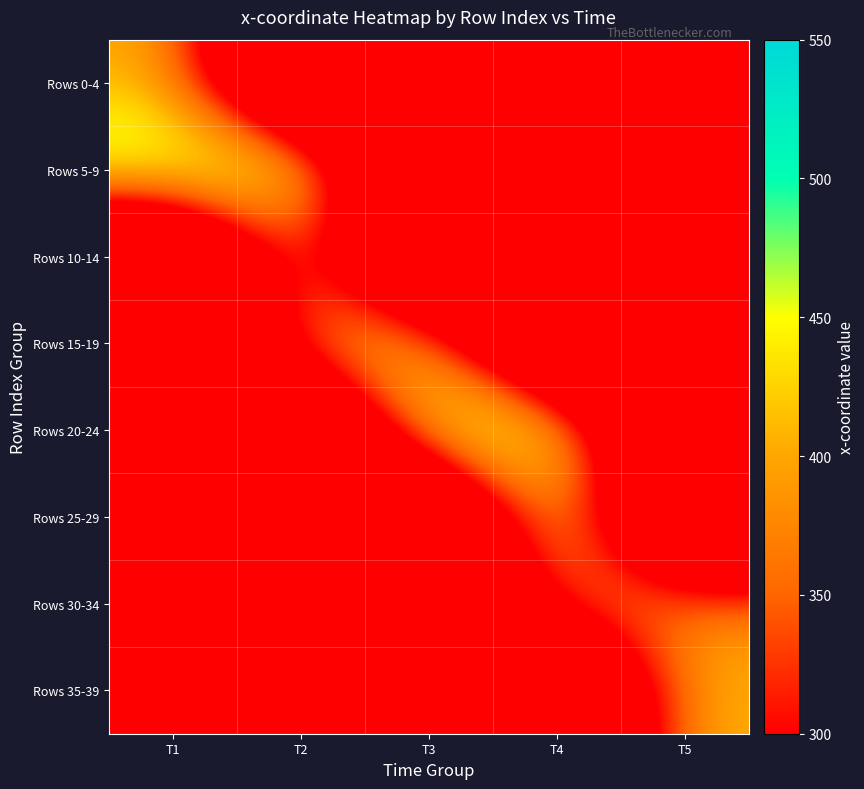

Reading right to left, extract all data points from this chart.

Rows 0-4: T5=0.0	T4=0.0	T3=0.0	T2=0.0	T1=412.6
Rows 5-9: T5=0.0	T4=0.0	T3=0.0	T2=506.3	T1=499.9
Rows 10-14: T5=0.0	T4=0.0	T3=0.0	T2=402.4	T1=0.0
Rows 15-19: T5=0.0	T4=0.0	T3=446.4	T2=405.1	T1=0.0
Rows 20-24: T5=0.0	T4=498.3	T3=489.1	T2=0.0	T1=0.0
Rows 25-29: T5=0.0	T4=490.0	T3=0.0	T2=0.0	T1=0.0
Rows 30-34: T5=381.2	T4=378.4	T3=0.0	T2=0.0	T1=0.0
Rows 35-39: T5=416.3	T4=0.0	T3=0.0	T2=0.0	T1=0.0